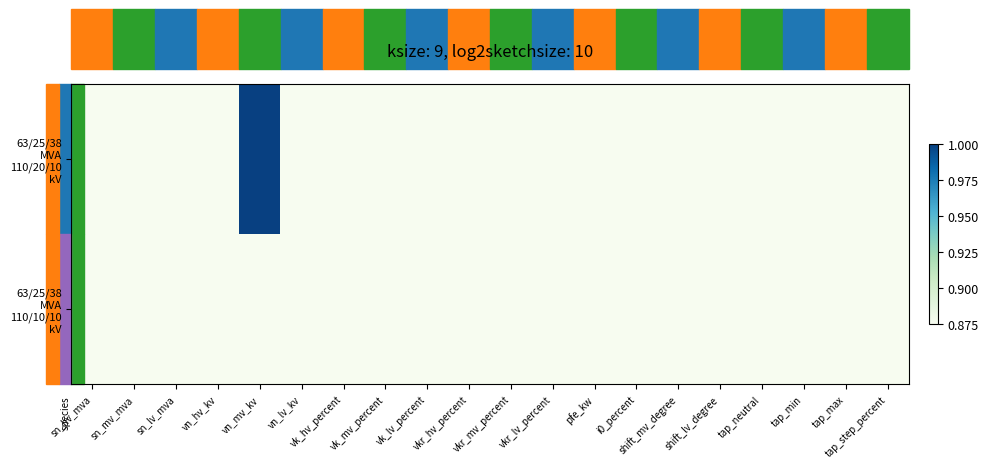

Which category has the highest value across all series?

vn_mv_kv